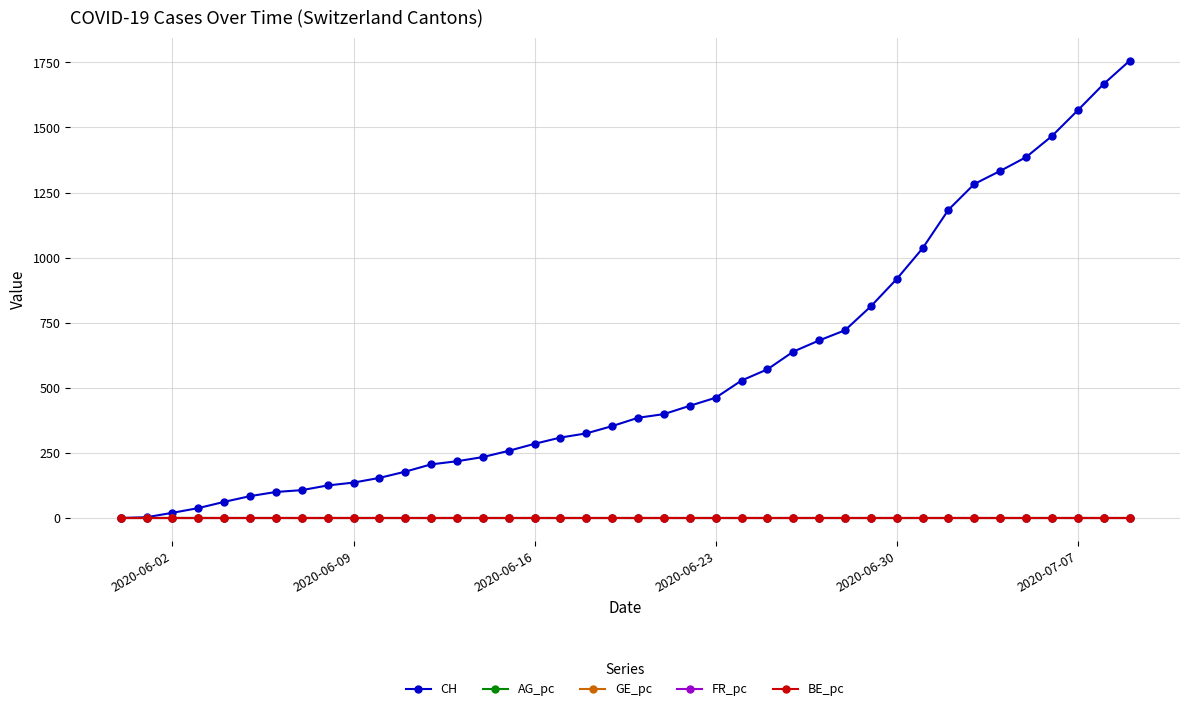

What are all the series names shown in the legend?

CH, AG_pc, GE_pc, FR_pc, BE_pc